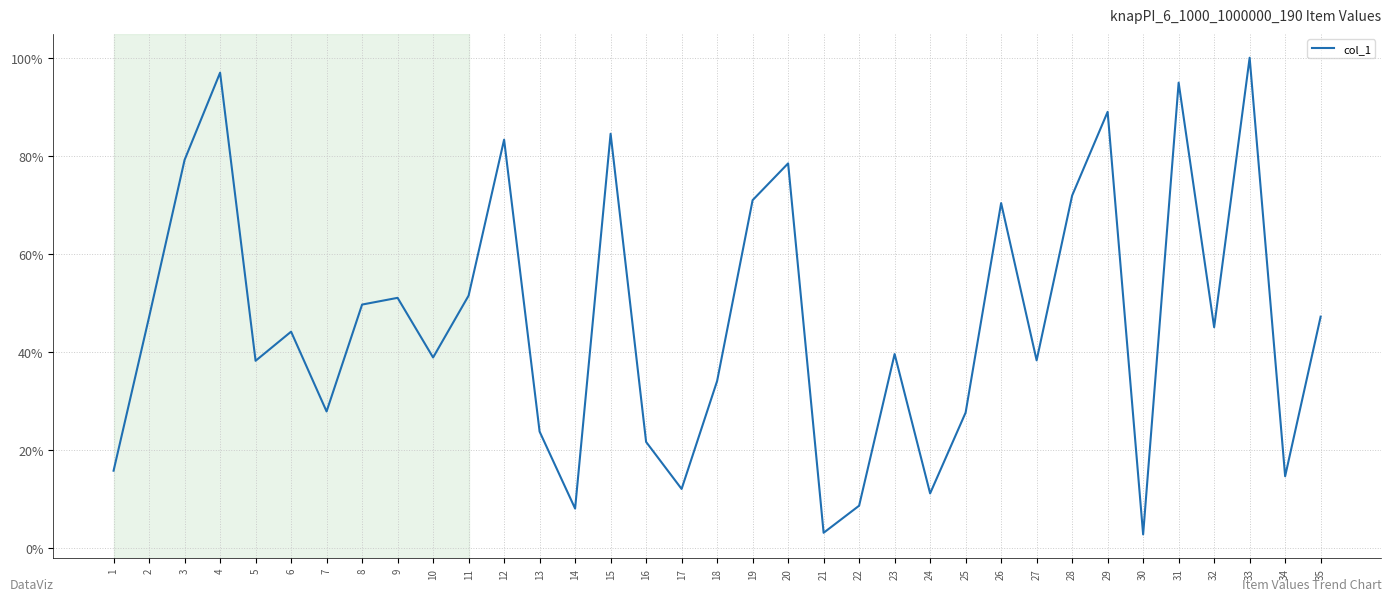

The chart shows a value of 27.9 at 7. True or false?

True